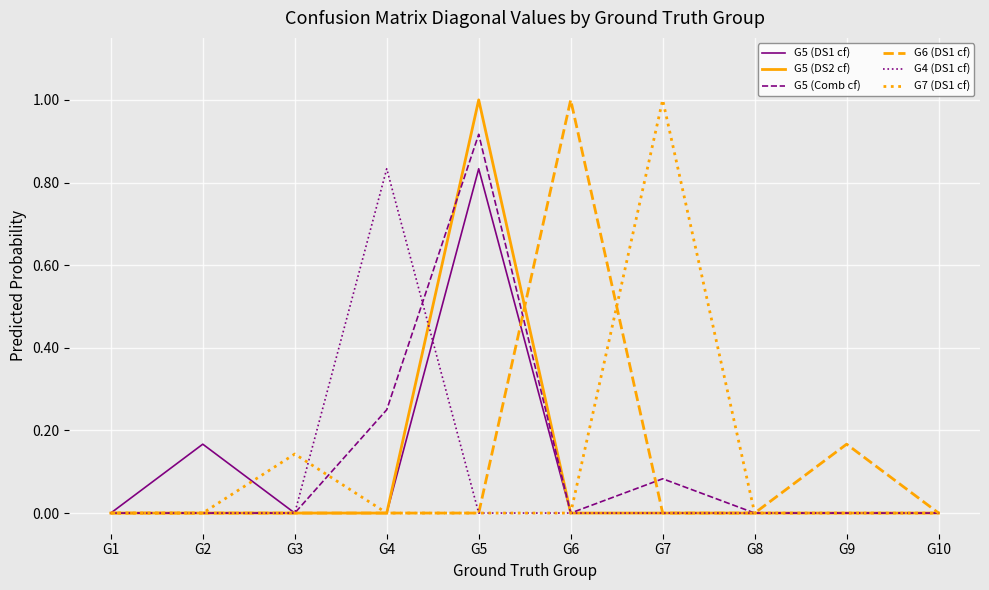

Which category has the highest value in the G6 (DS1 cf) series?

G6